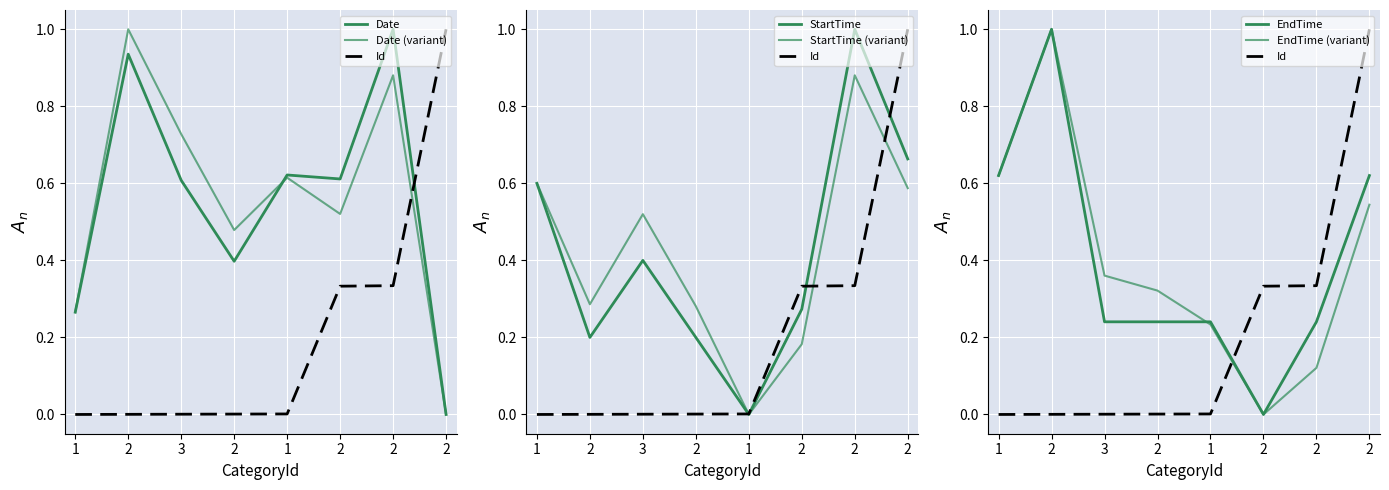

List the series in order of their peak value, lowest first.

Date, StartTime, EndTime, Id